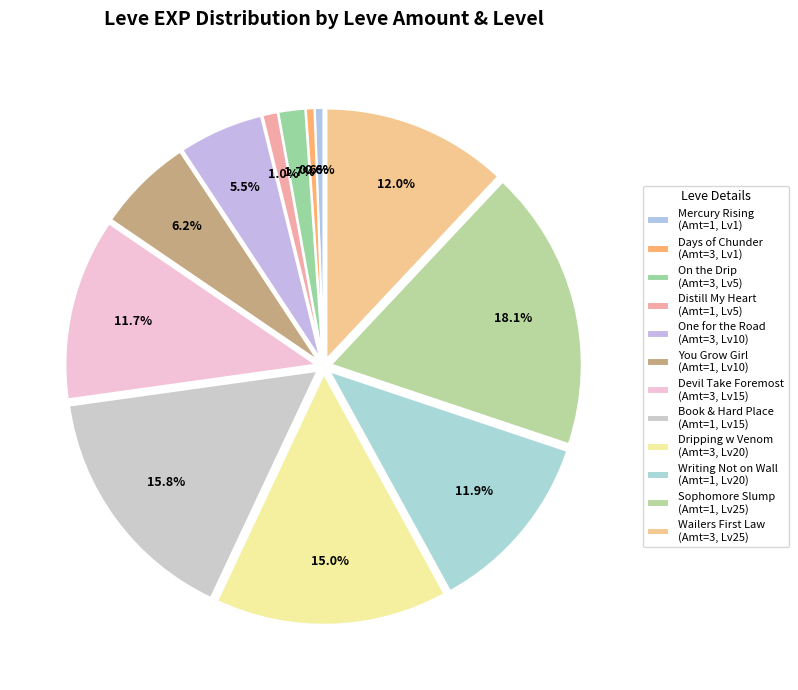

How many segments does this pie chart have?

12